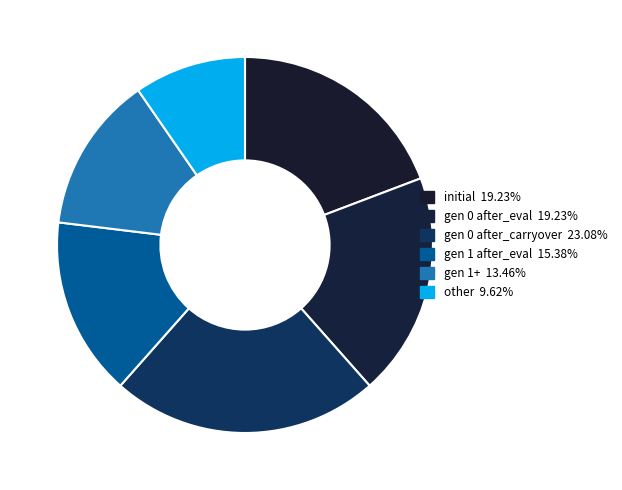

How many slices are in this pie chart?

6